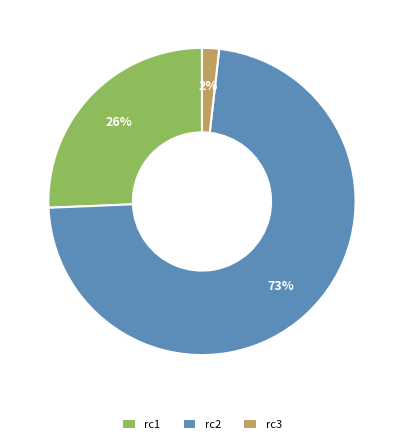

Which has a higher value, rc3 or rc1?

rc1